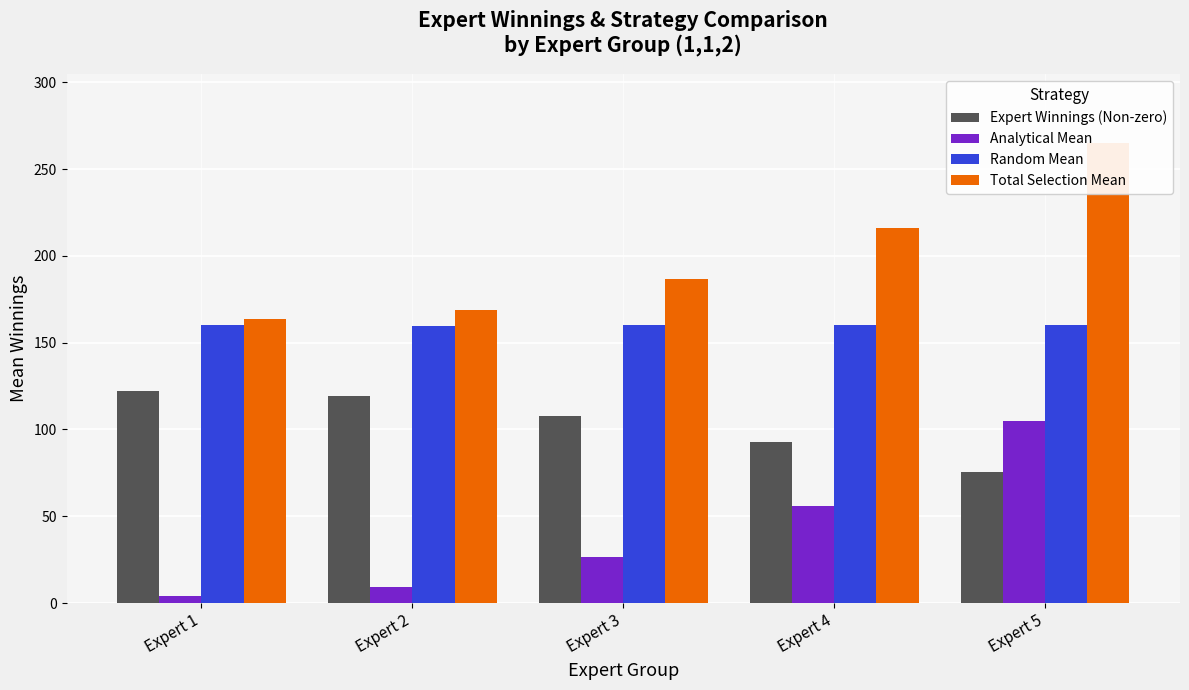

At Expert 5, list the series in order from largest to smallest.

Total Selection Mean, Random Mean, Analytical Mean, Expert Winnings (Non-zero)